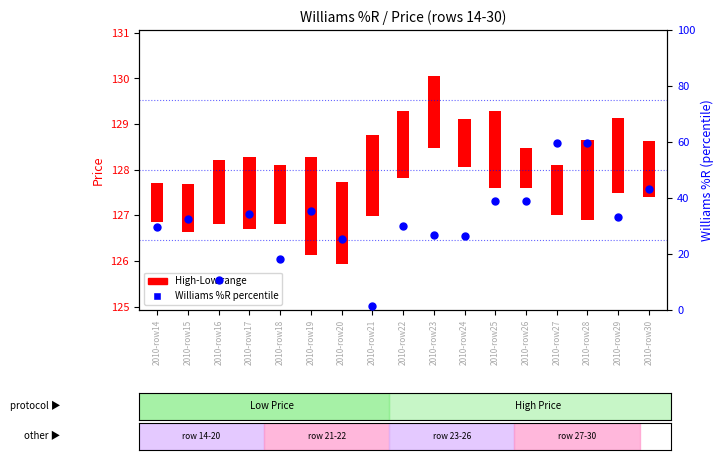

What is the change in value from 2010-row21 to 2010-row22?

+28.5